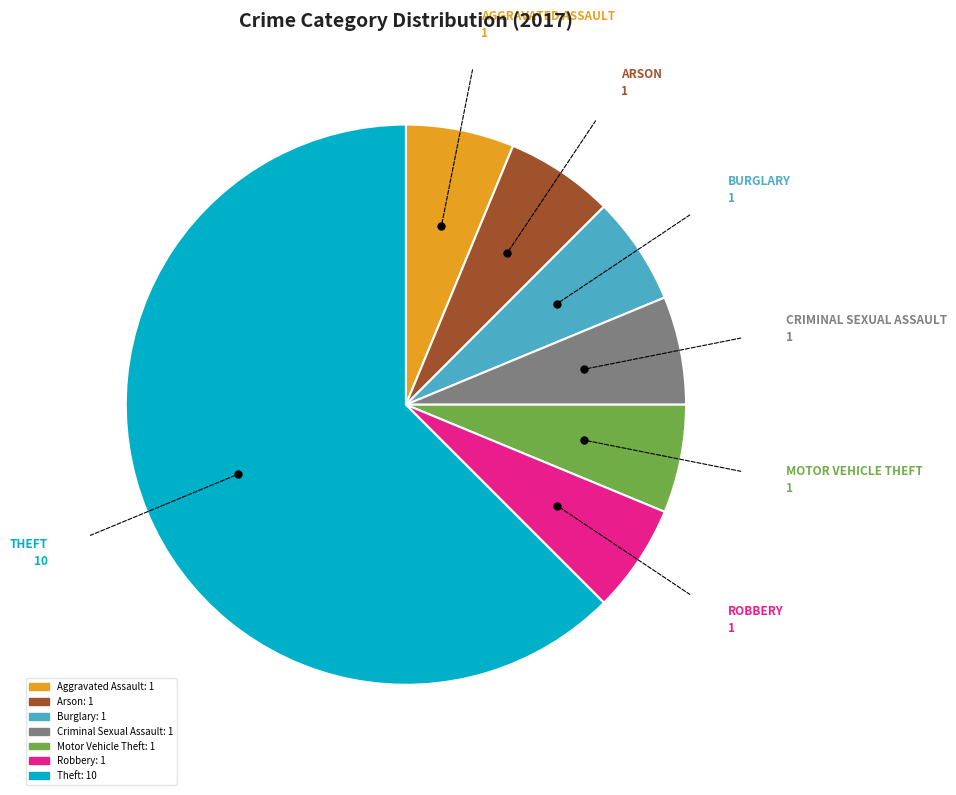

Combined, do Theft and Motor Vehicle Theft account for over 50%?

Yes